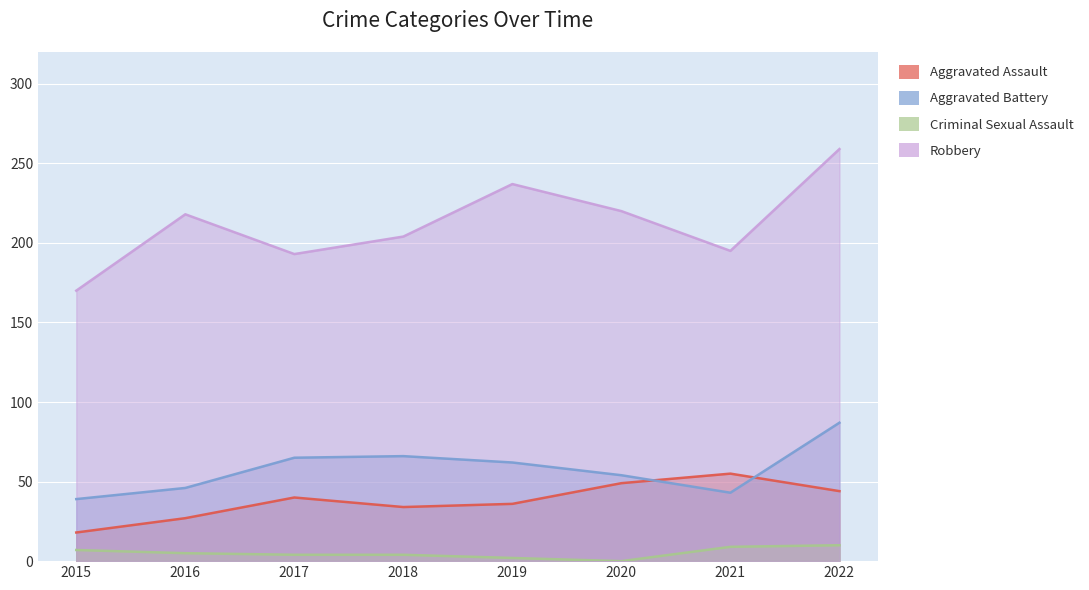

What is the spread (max minus min) of values at 2015?

163